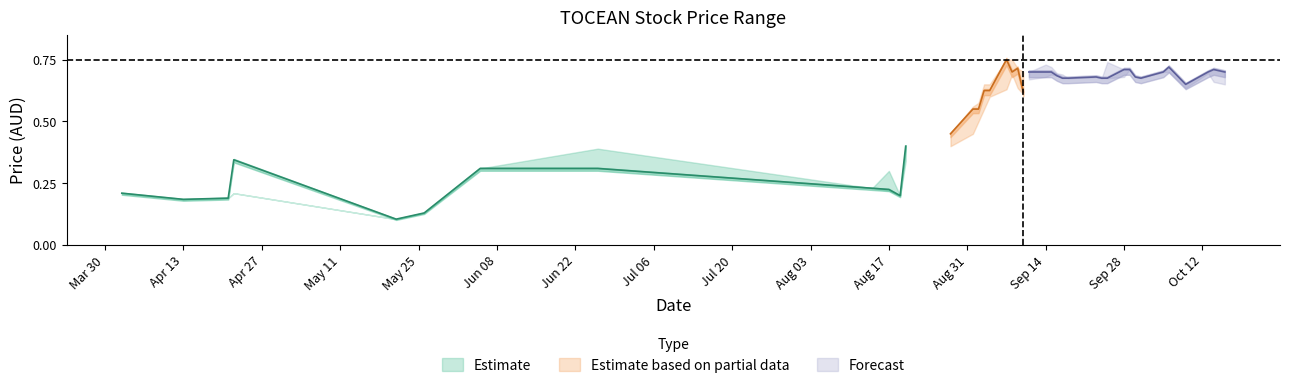

Is this an area chart (filled region under the line)?

No